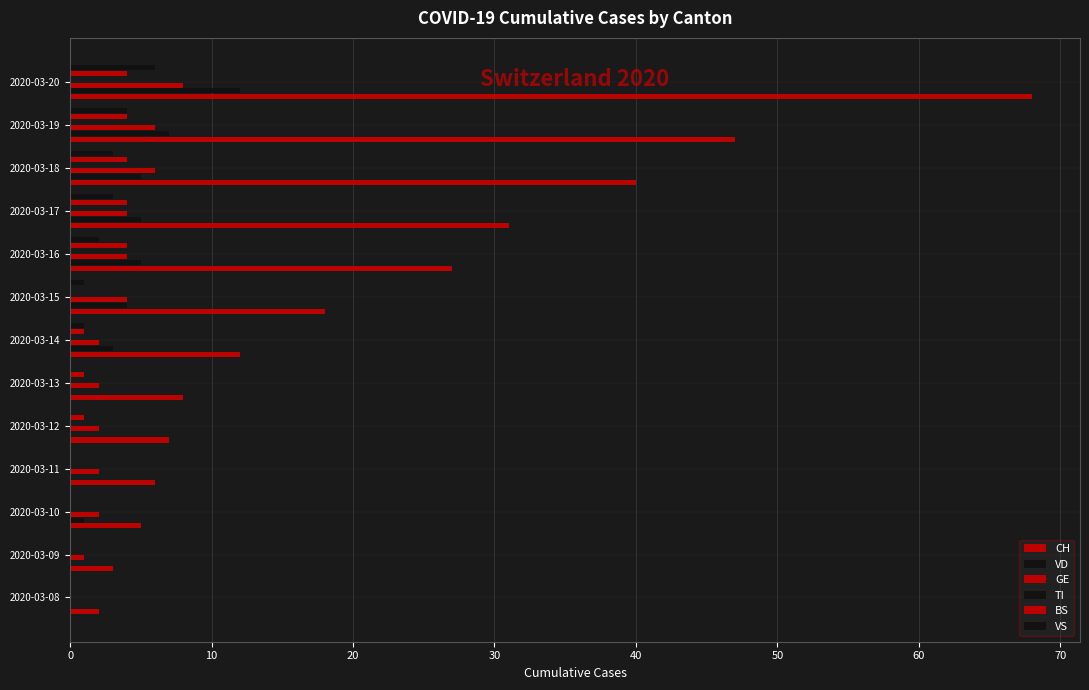

At how many categories does at least one series exceed 12?

6